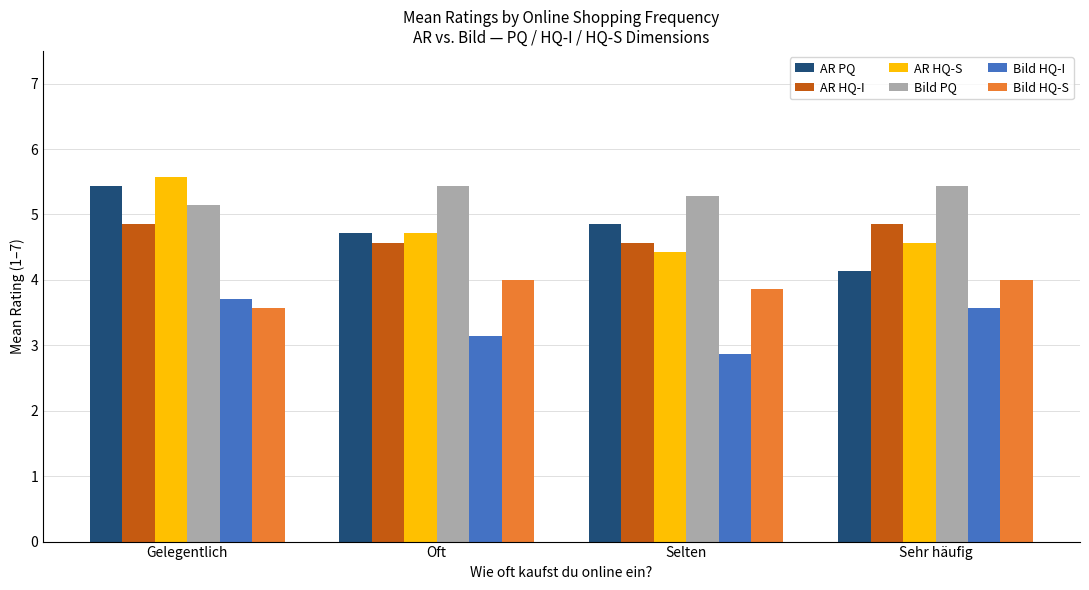

The Bild PQ series shows 1.4 at Sehr häufig. True or false?

False